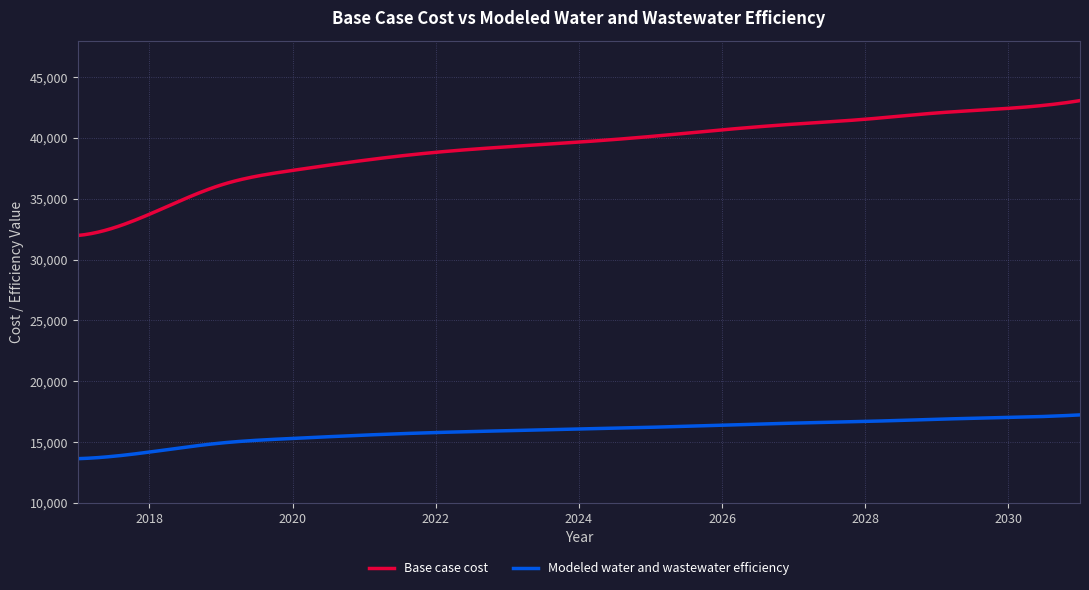

What is the lowest value of the Base case cost series?

31985.1